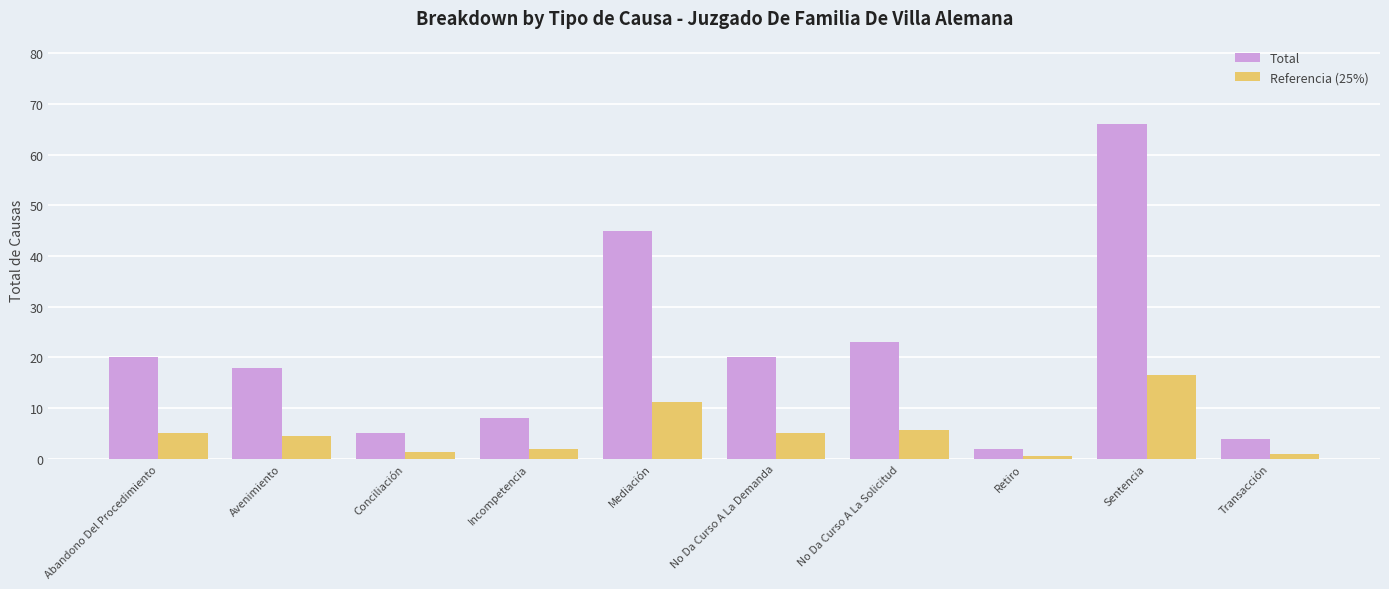

Count the number of data series in this chart.

2